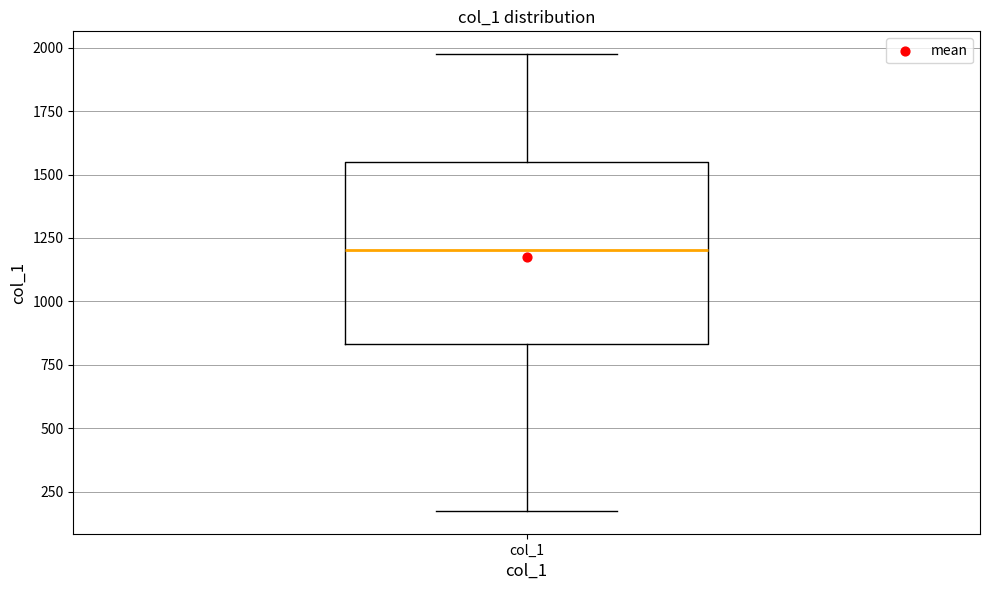

Read this box plot against the y-axis: the position of the median line, the range covered by the box, and the ends of both whiskers. The values are not printed on the chart, so give them approximately, as read against the axis.

median 1200, box 850 to 1550, whiskers 200 to 1950